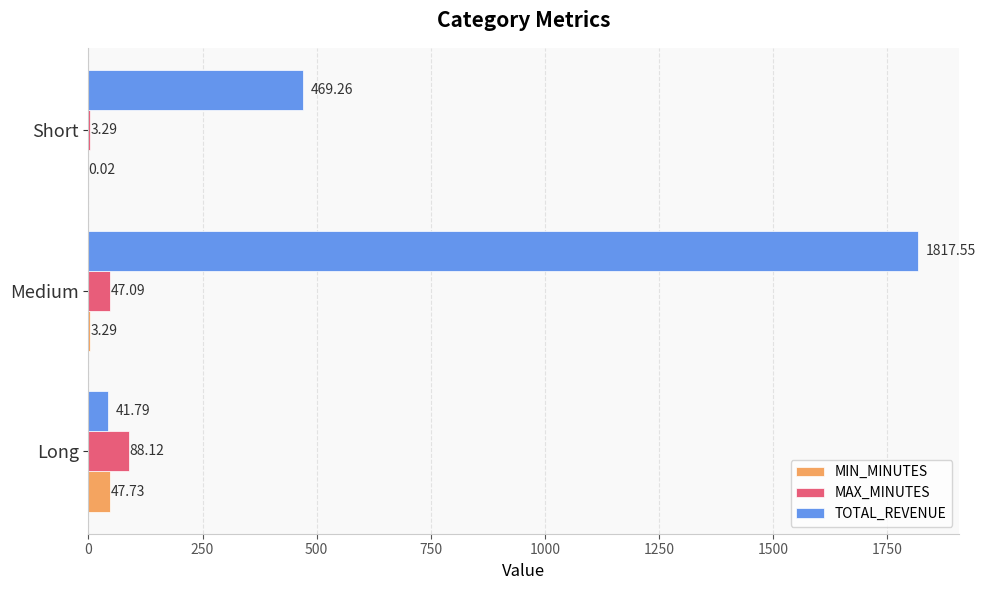

Where is MIN_MINUTES nearest to the value 23?

Medium